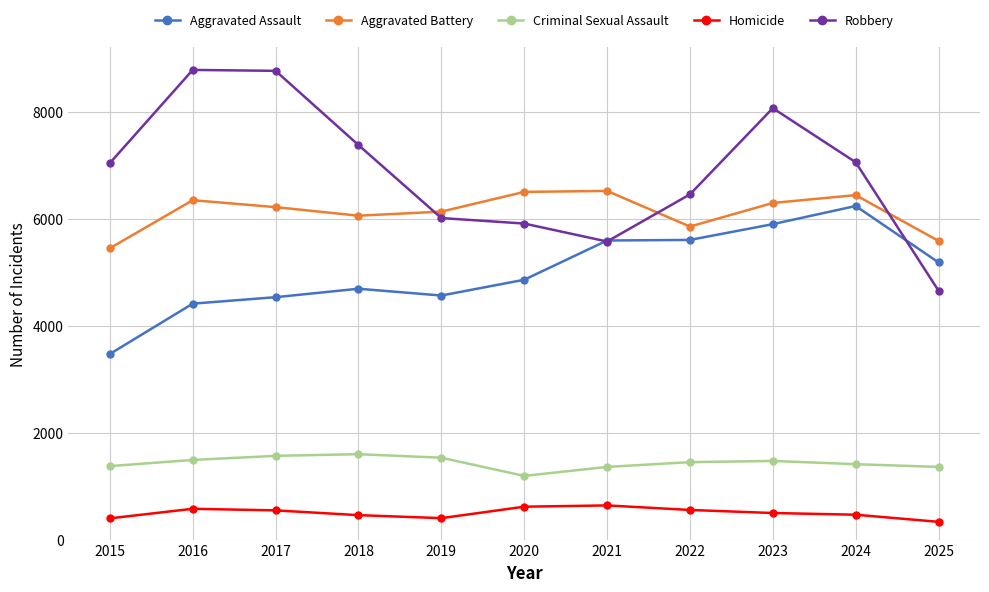

The value of Criminal Sexual Assault at 2023 is 2537. True or false?

False